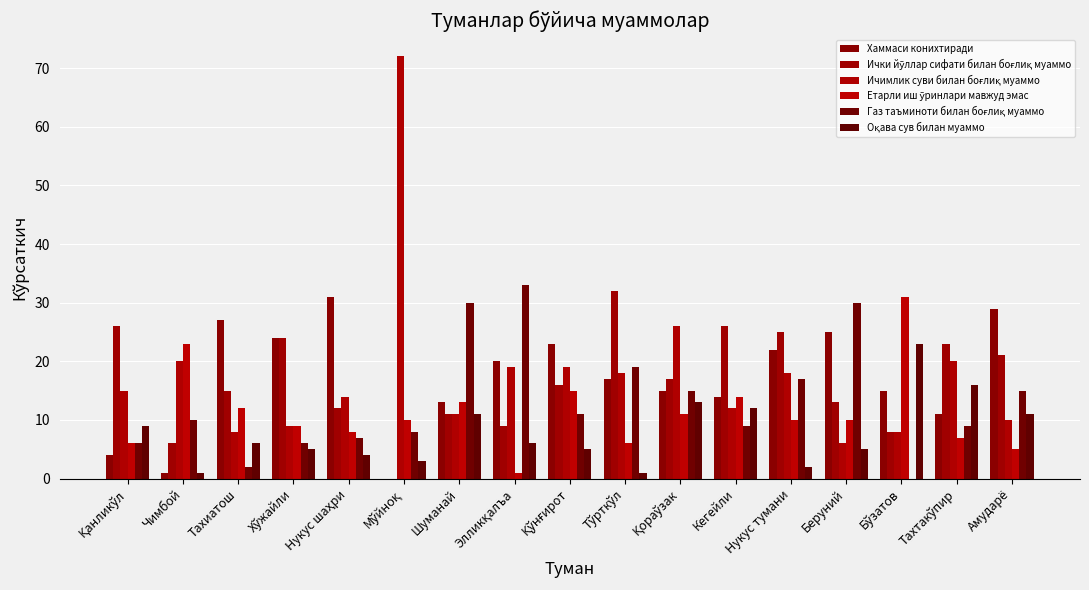

Count the number of data series in this chart.

6